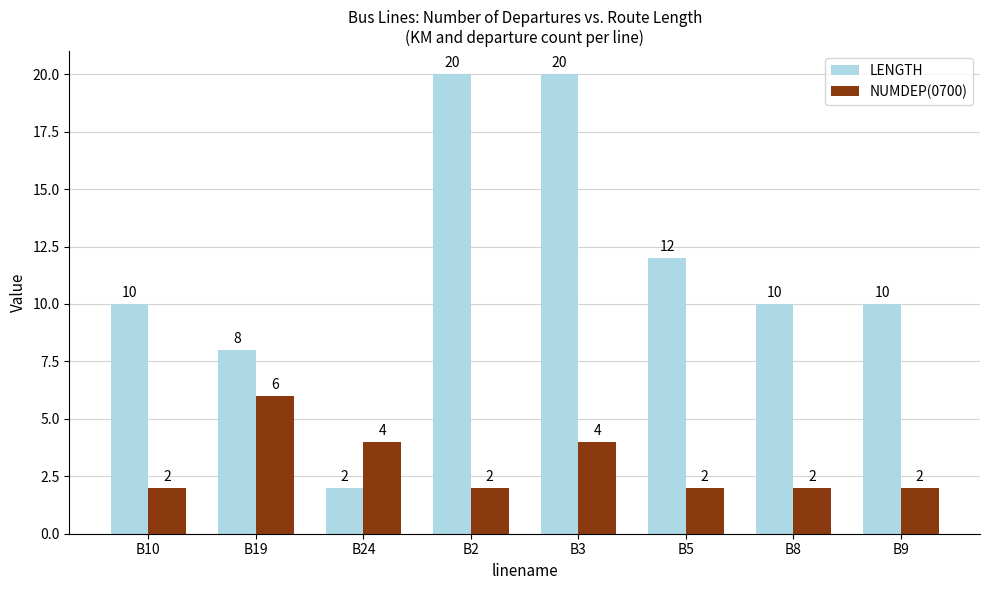

Are the bars grouped side by side (vs. stacked)?

Yes